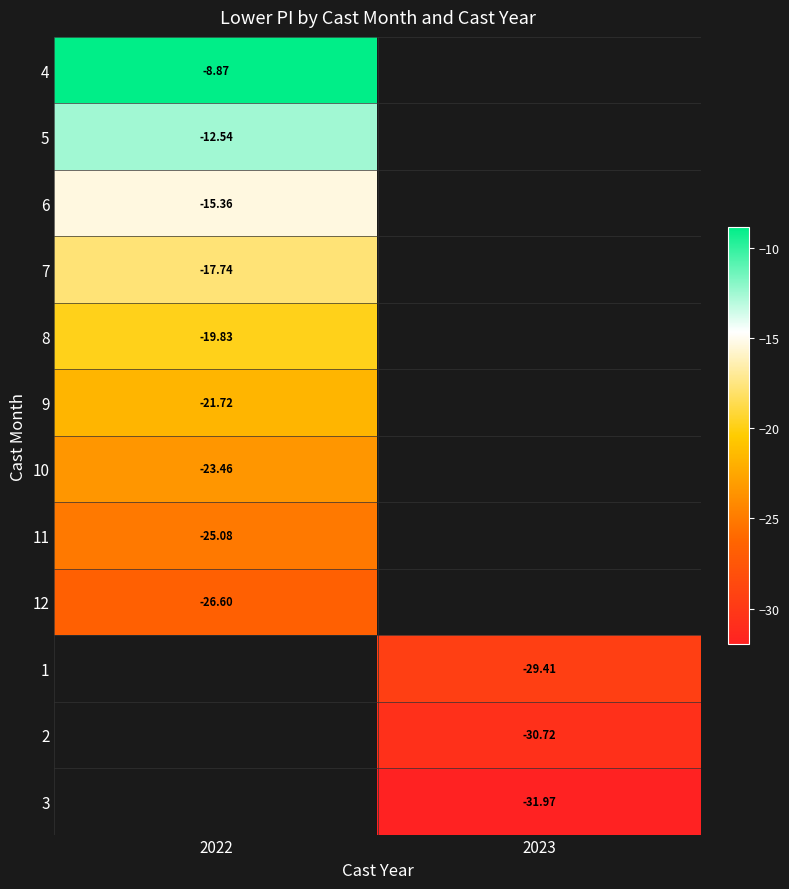

Is the value of 7 at 2022 greater than the value of 12 at 2022?

Yes